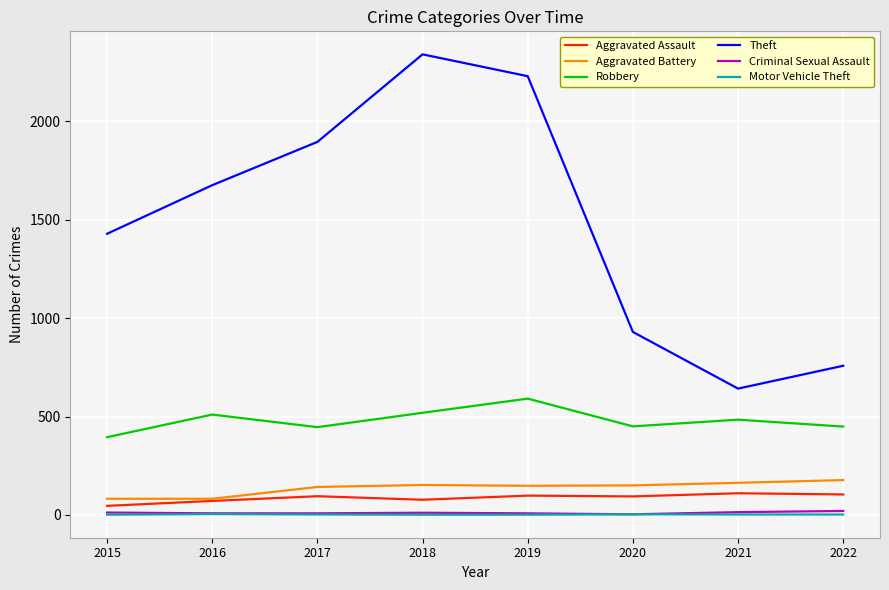

True or false: Motor Vehicle Theft has more than 0 interior local peaks.

True